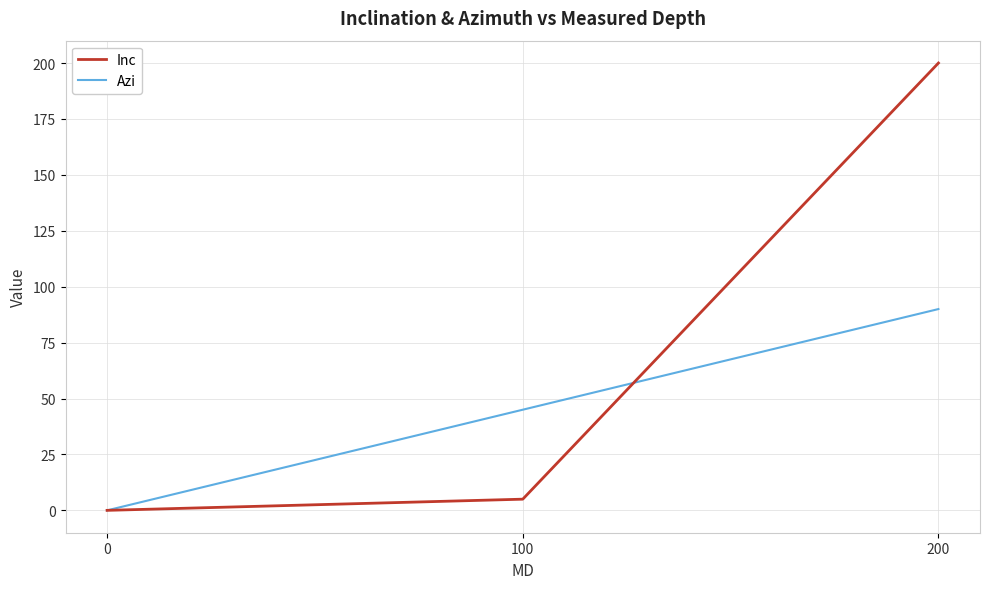

The value of Inc at 0 is 68. True or false?

False